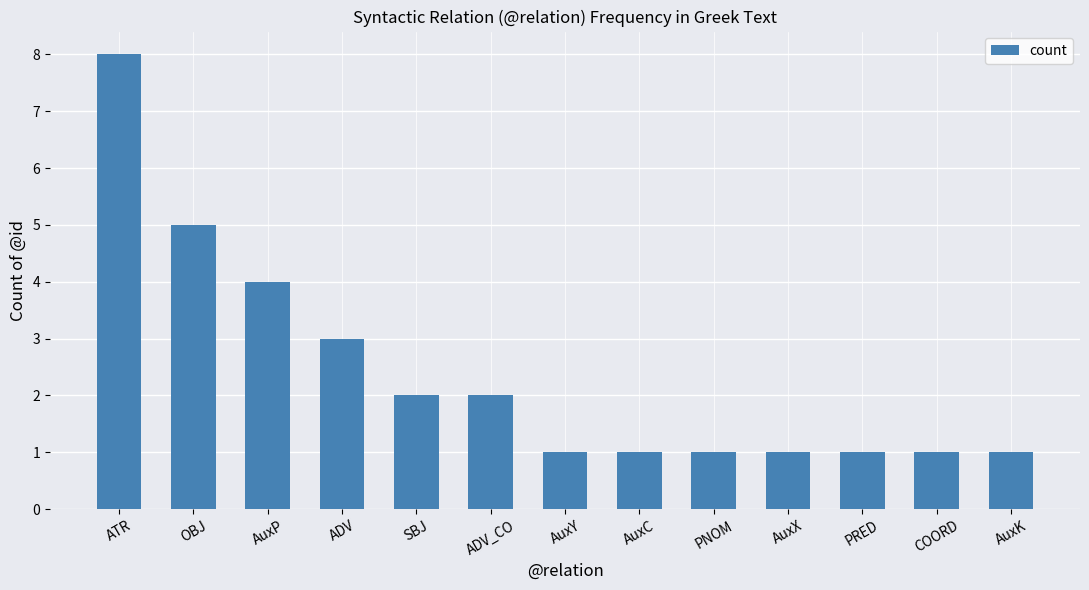

What is the change in value from SBJ to AuxK?

-1